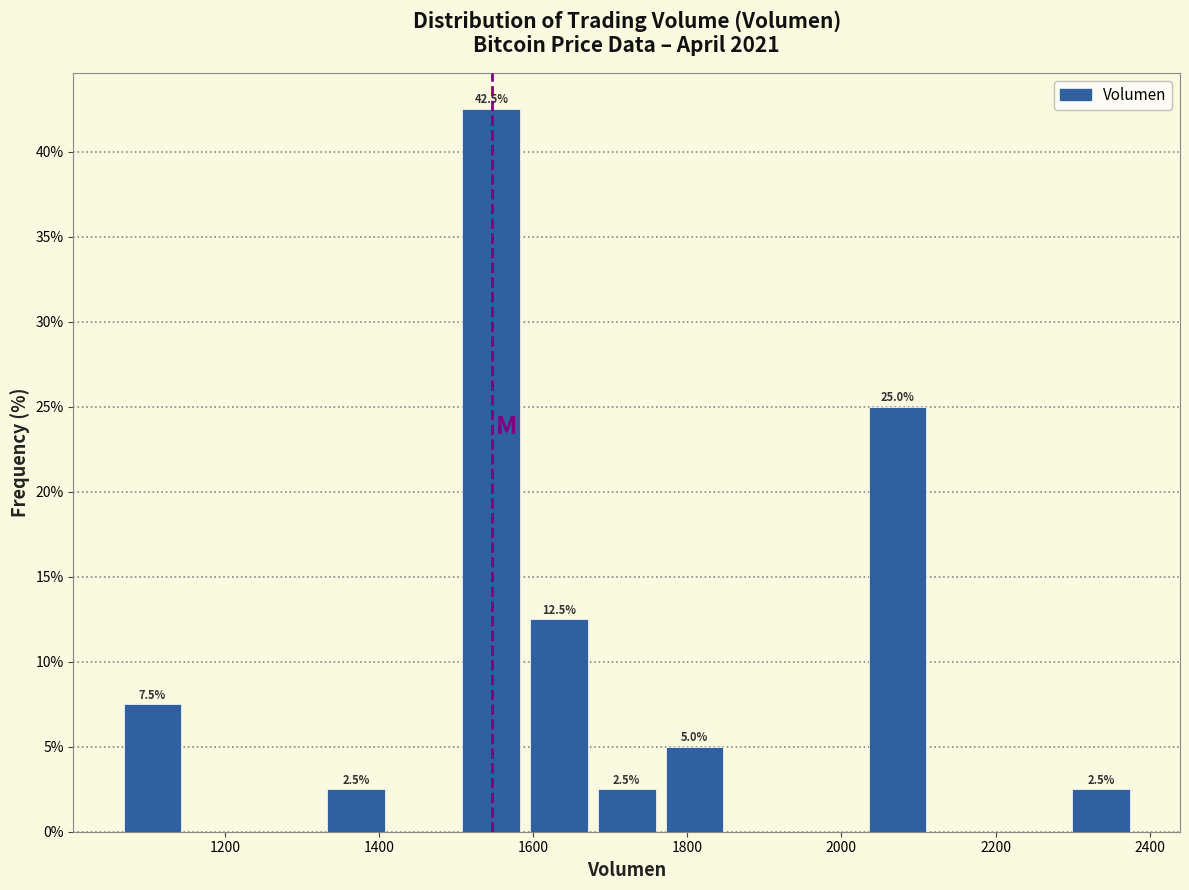

Which range on the x-axis has the tallest bar?

1500 to 1580